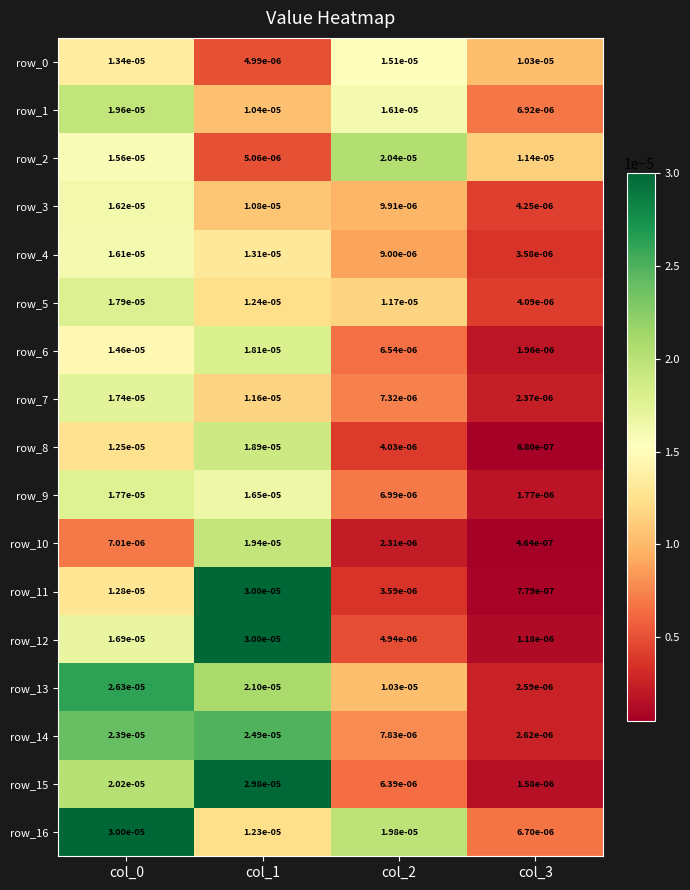

Is the value of row_0 at col_1 greater than the value of row_8 at col_2?

Yes